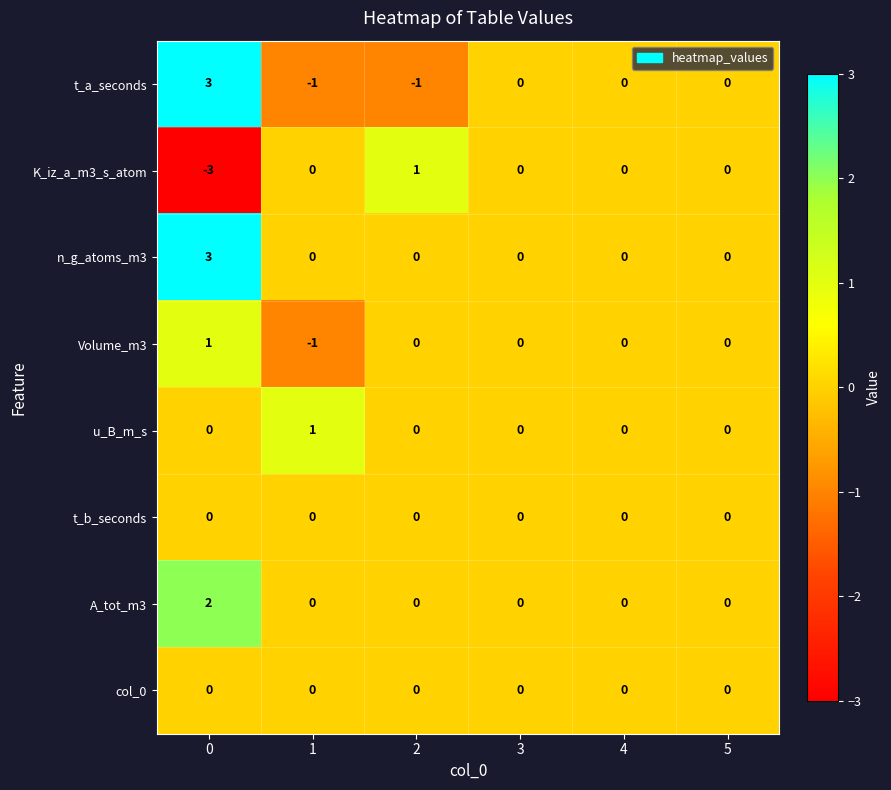

Count the A_tot_m3 values in the range 0 to 1.

5